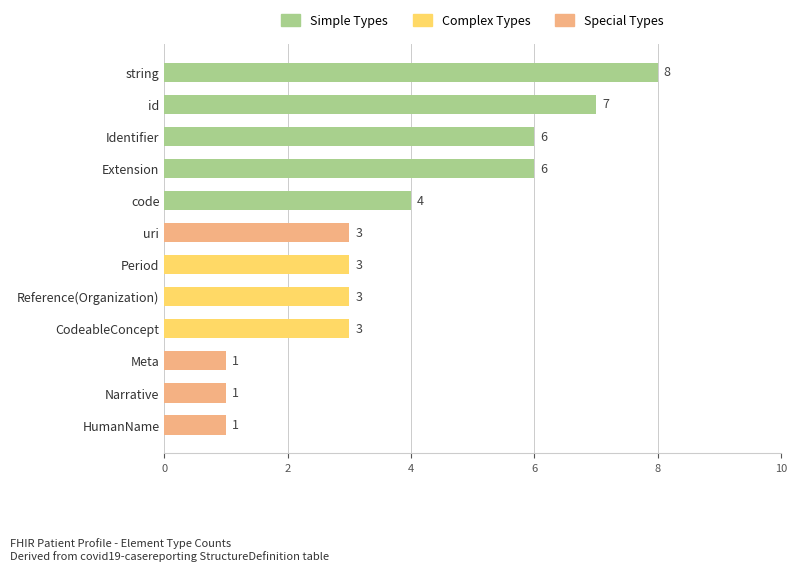

What is the difference between the maximum and minimum values?

7